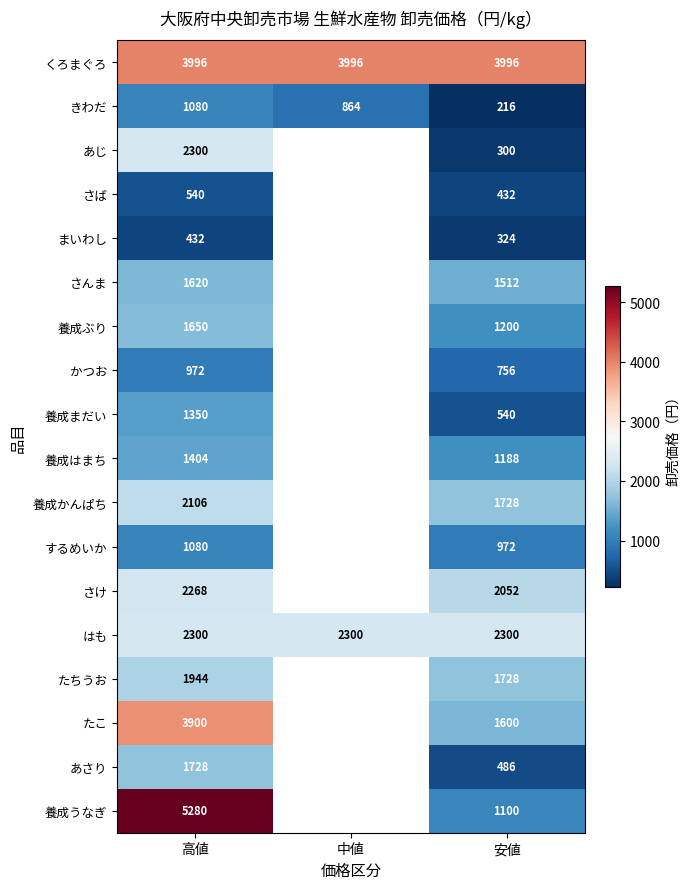

The value of さんま at 高値 is 1620. True or false?

True